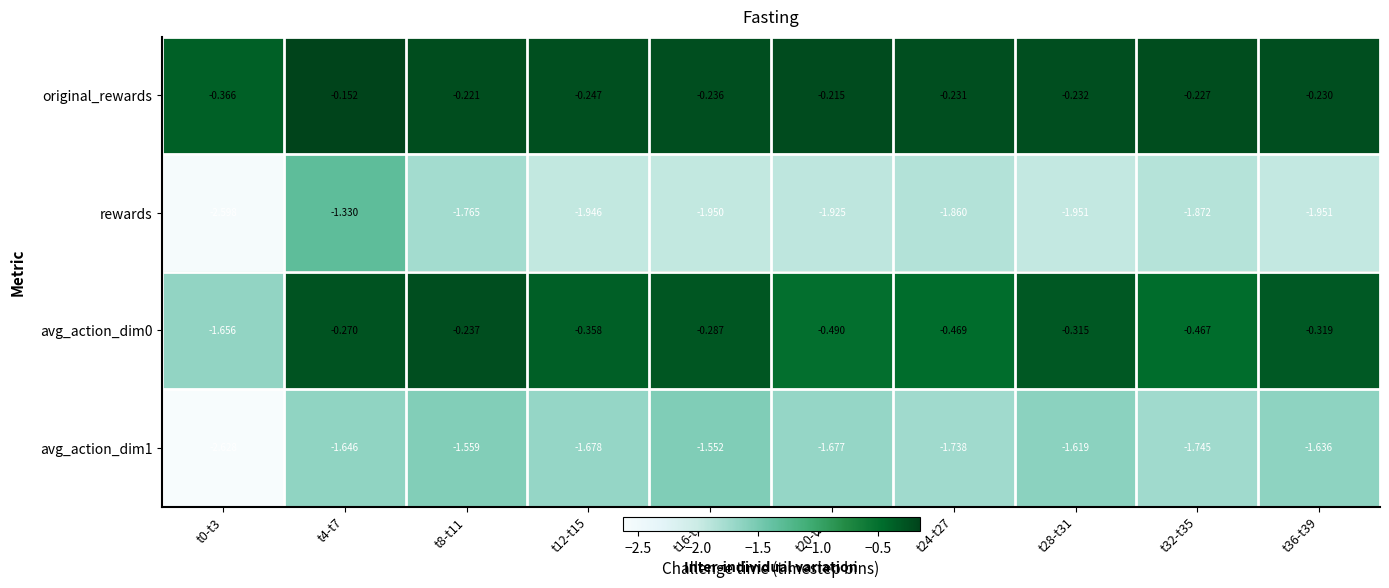

How many data points does each series have?

10